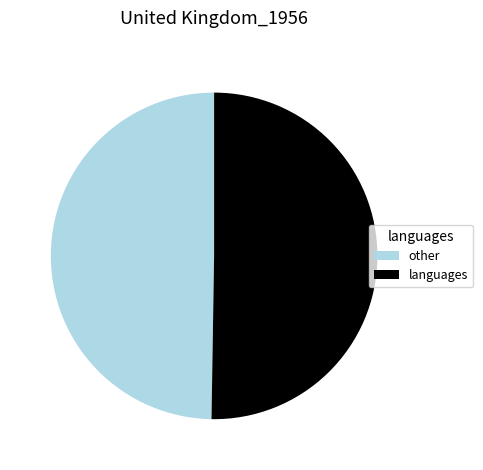

What is the ratio of the value at other to the value at languages?

1.0